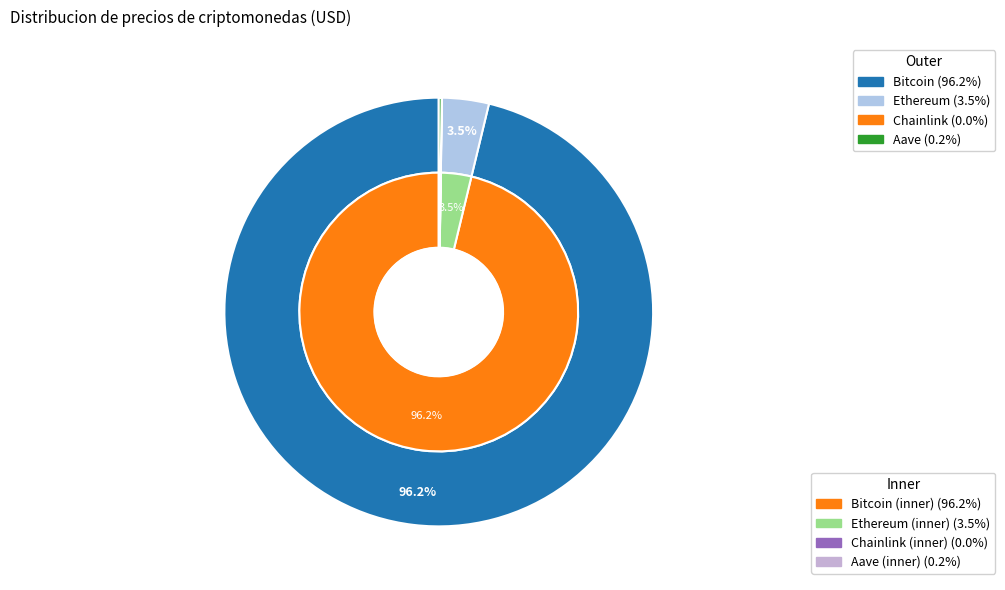

Rank the categories by value from highest to lowest.

Bitcoin, Ethereum, Aave, Chainlink